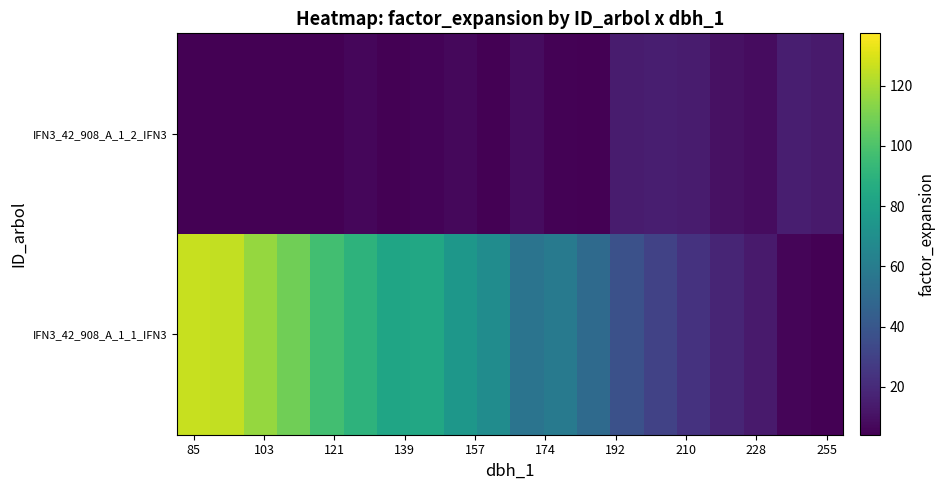

Which series has the largest total across all categories?

IFN3_42_908_A_1_1_IFN3